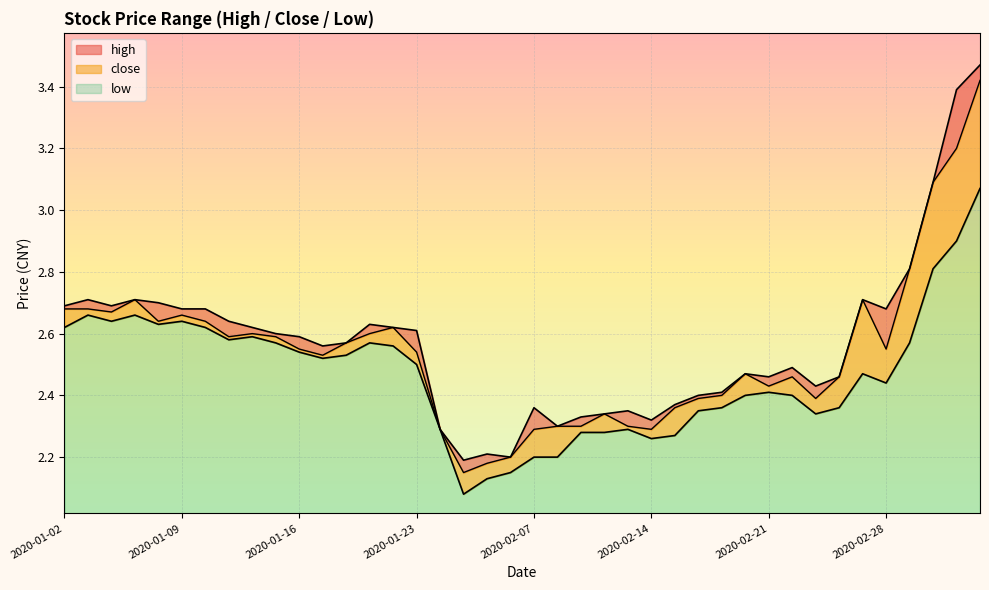

Between 2020-02-20 and 2020-02-27, which is larger?

2020-02-27